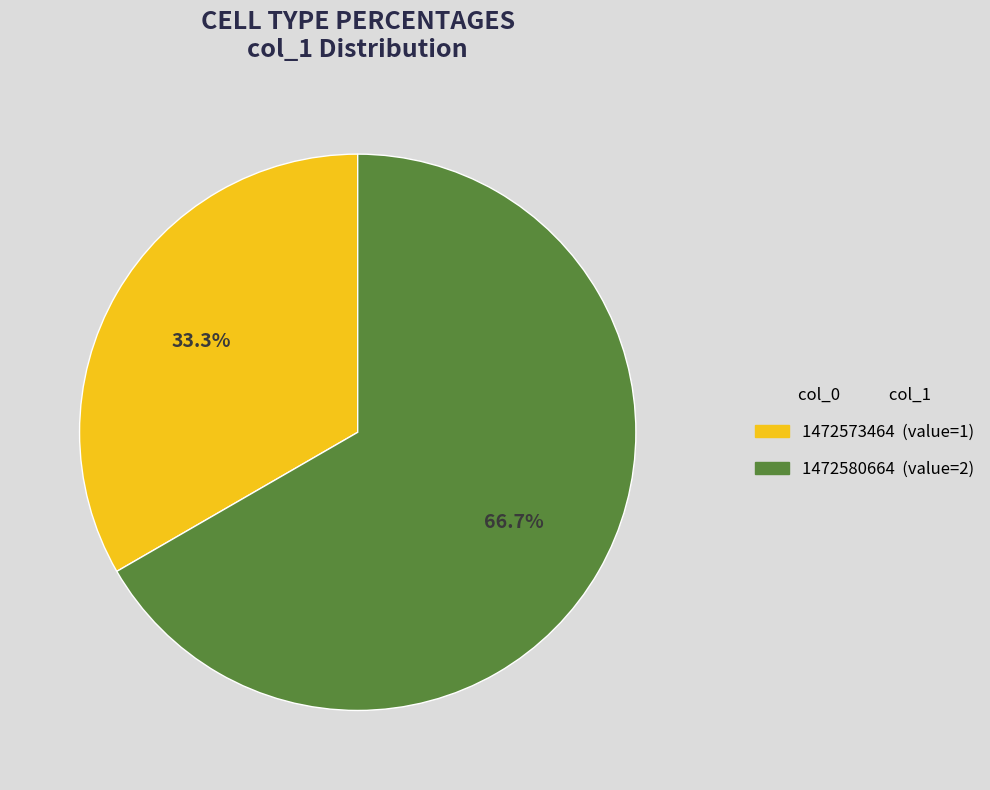

Does any single category account for the majority?

Yes